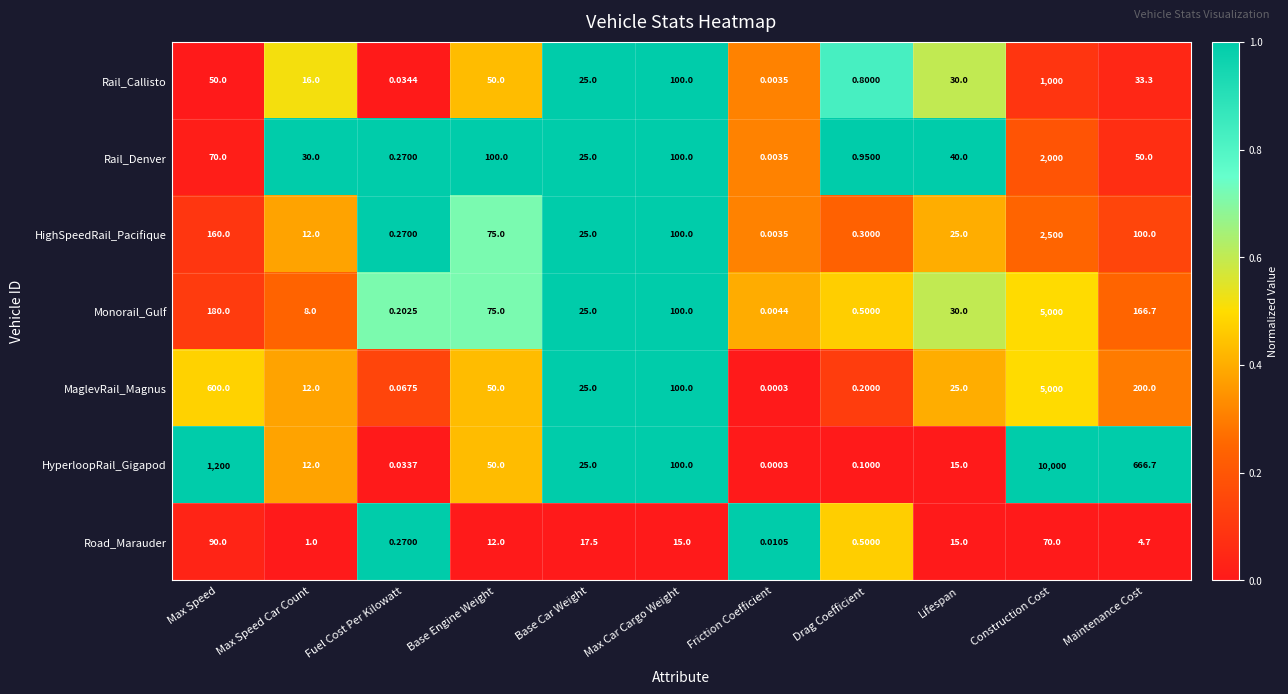

Which series changed the most between Fuel Cost Per Kilowatt and Lifespan?

Rail_Denver